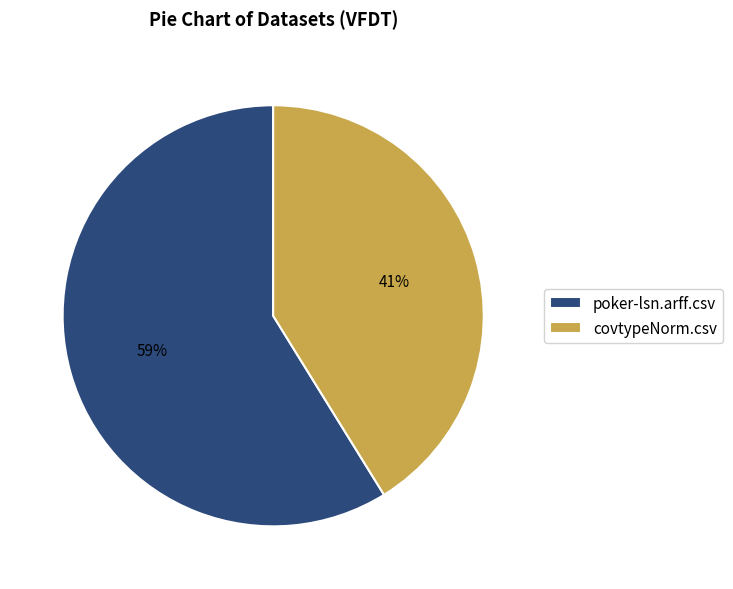

To the nearest percent, what portion does poker-lsn.arff.csv represent?

59%